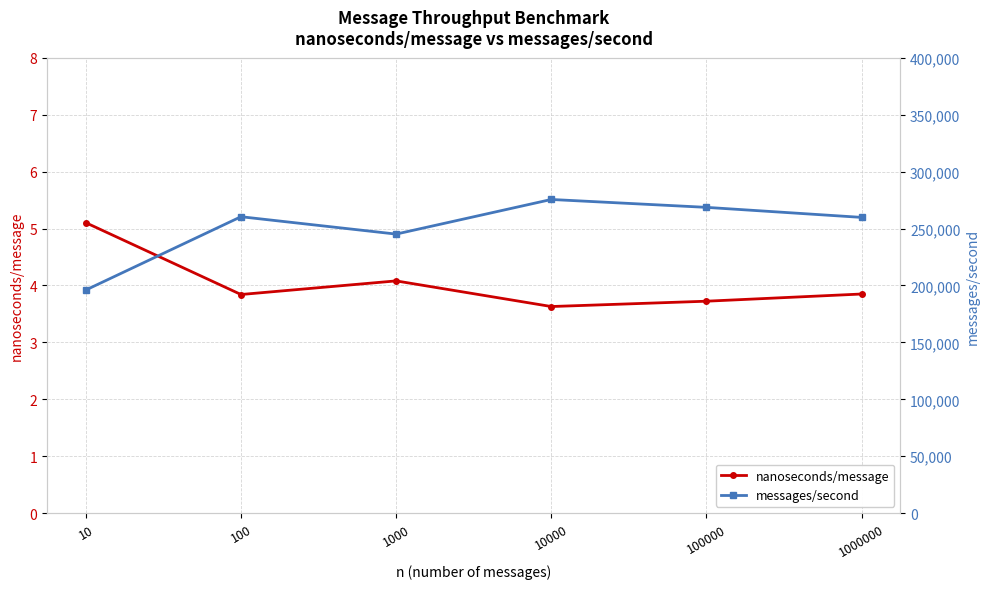

List the series in order of their peak value, highest first.

messages/second, nanoseconds/message